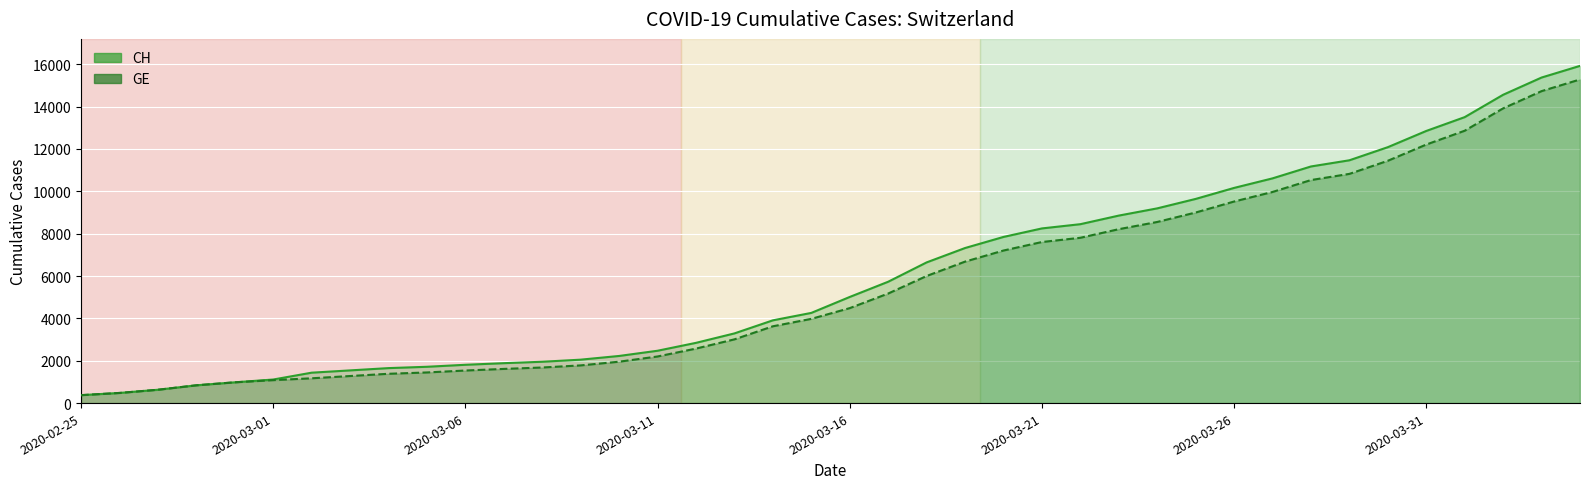

Does the chart display data point markers on the line(s)?

No